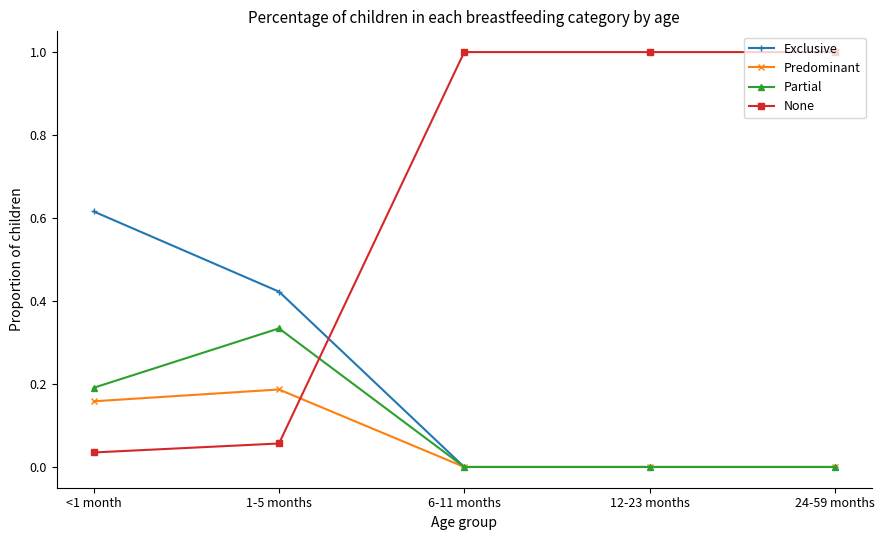

True or false: None and Predominant intersect in this chart.

True